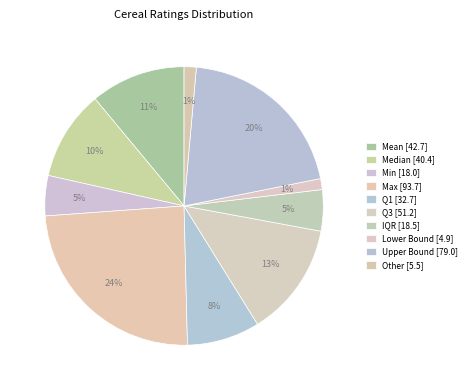

Rank the categories by value from highest to lowest.

Max, Upper Bound, Q3, Mean, Median, Q1, IQR, Min, Other, Lower Bound